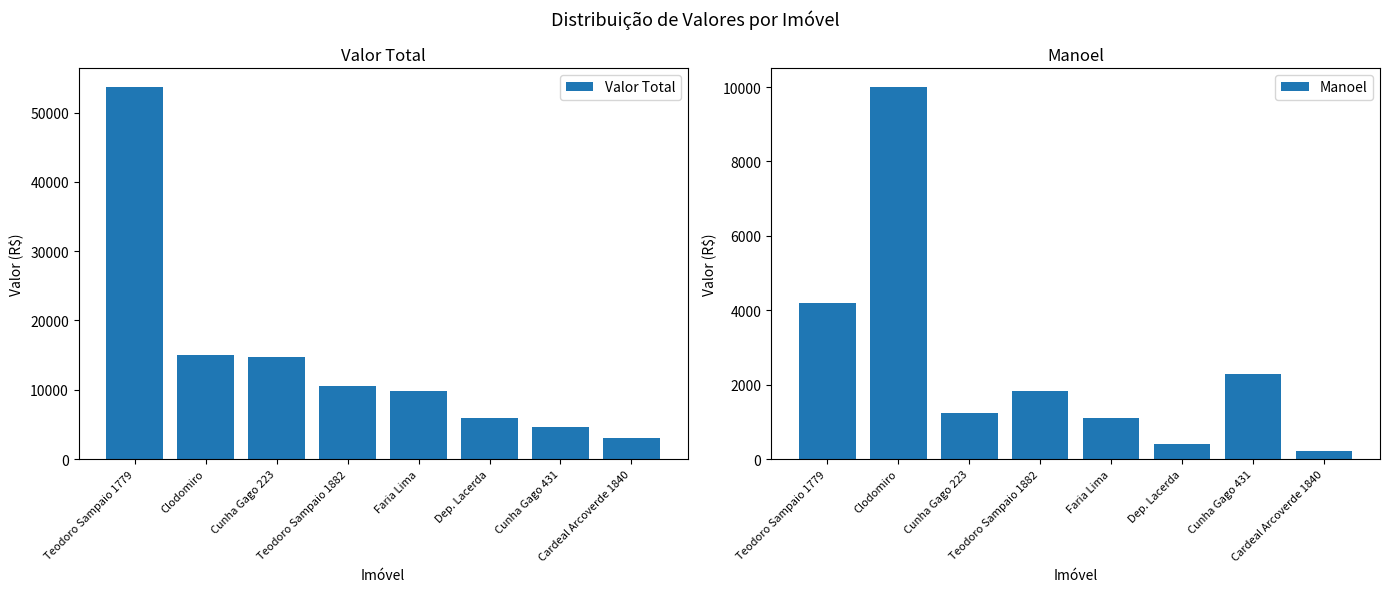

How many bars are there in total?

16